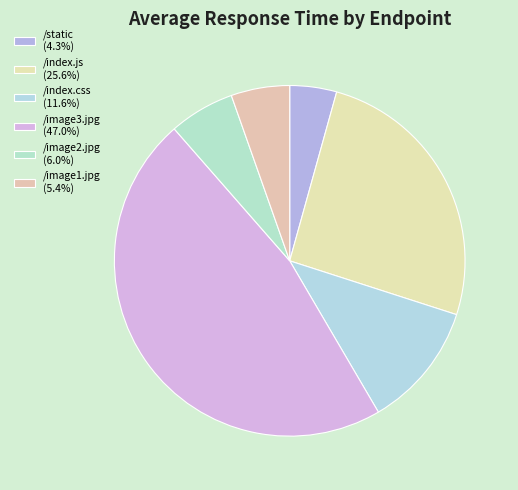

Which category has the smallest portion of the pie?

/static